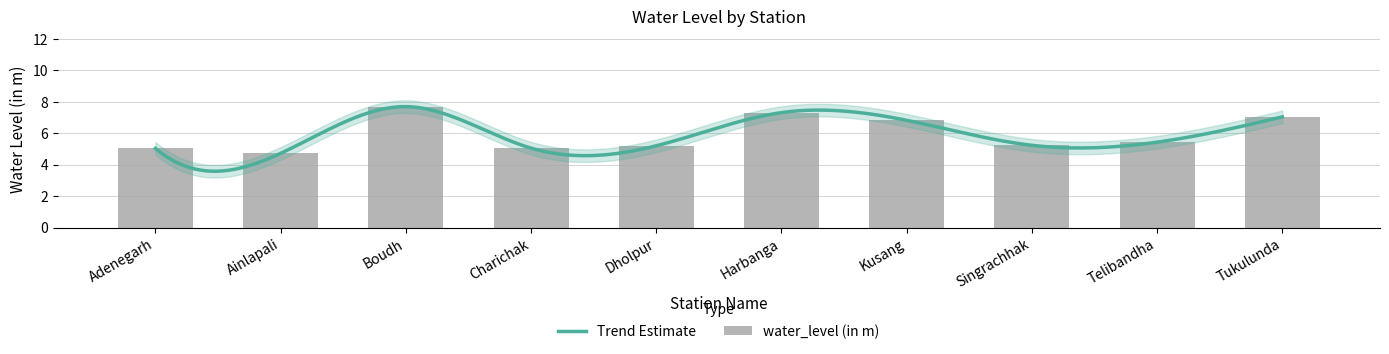

Reading left to right, list all the values displayed in this chart.

5.0	4.7	7.7	5.0	5.2	7.3	6.8	5.2	5.4	7.0